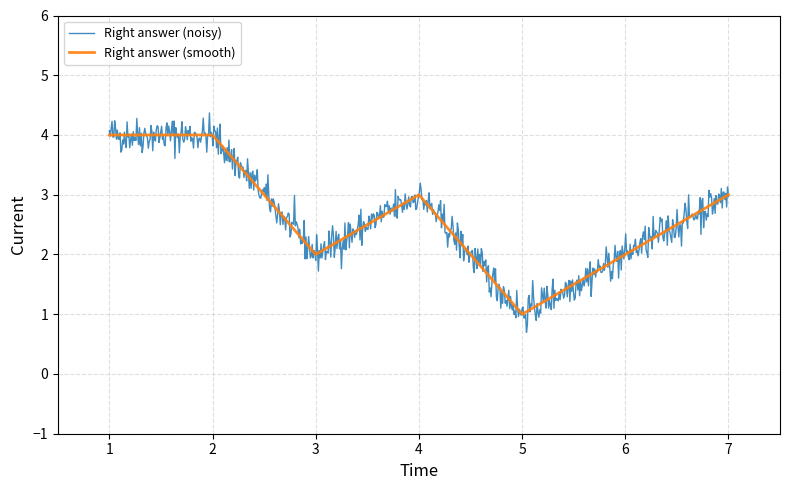

What is the greatest value displayed?

4.4